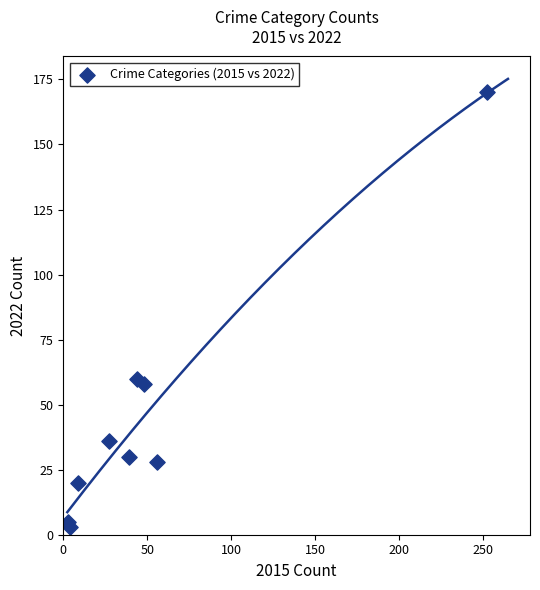

What Y value in the scatter plot is closest to 86?

60